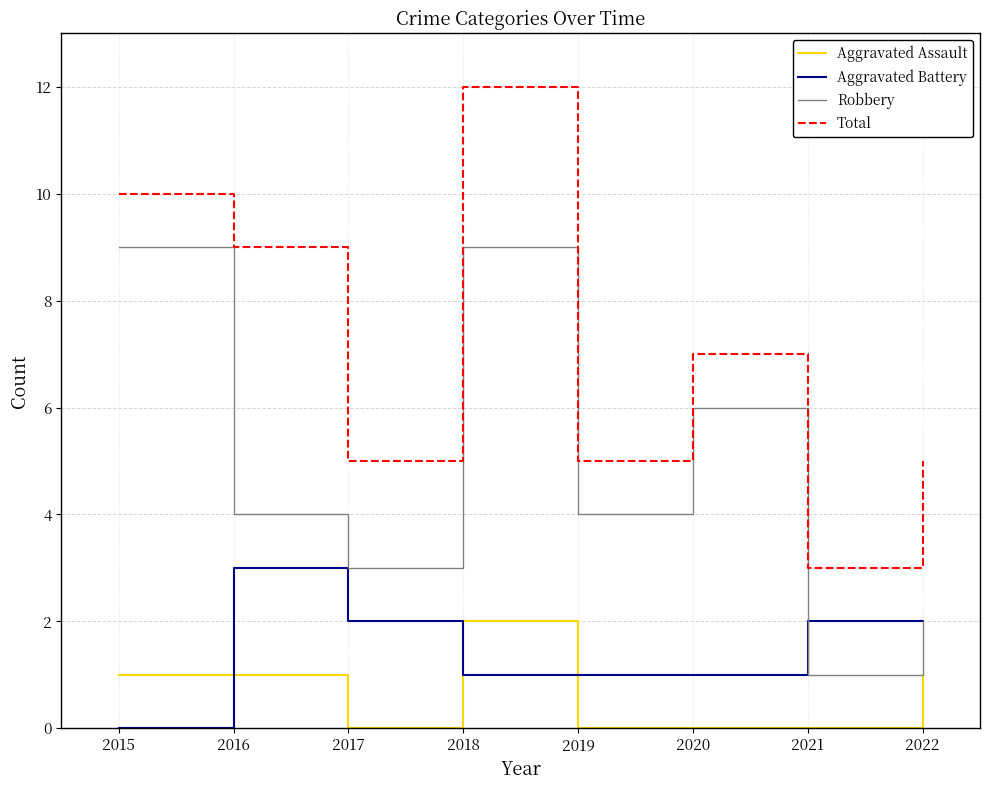

True or false: Aggravated Assault and Robbery cross at least once.

False